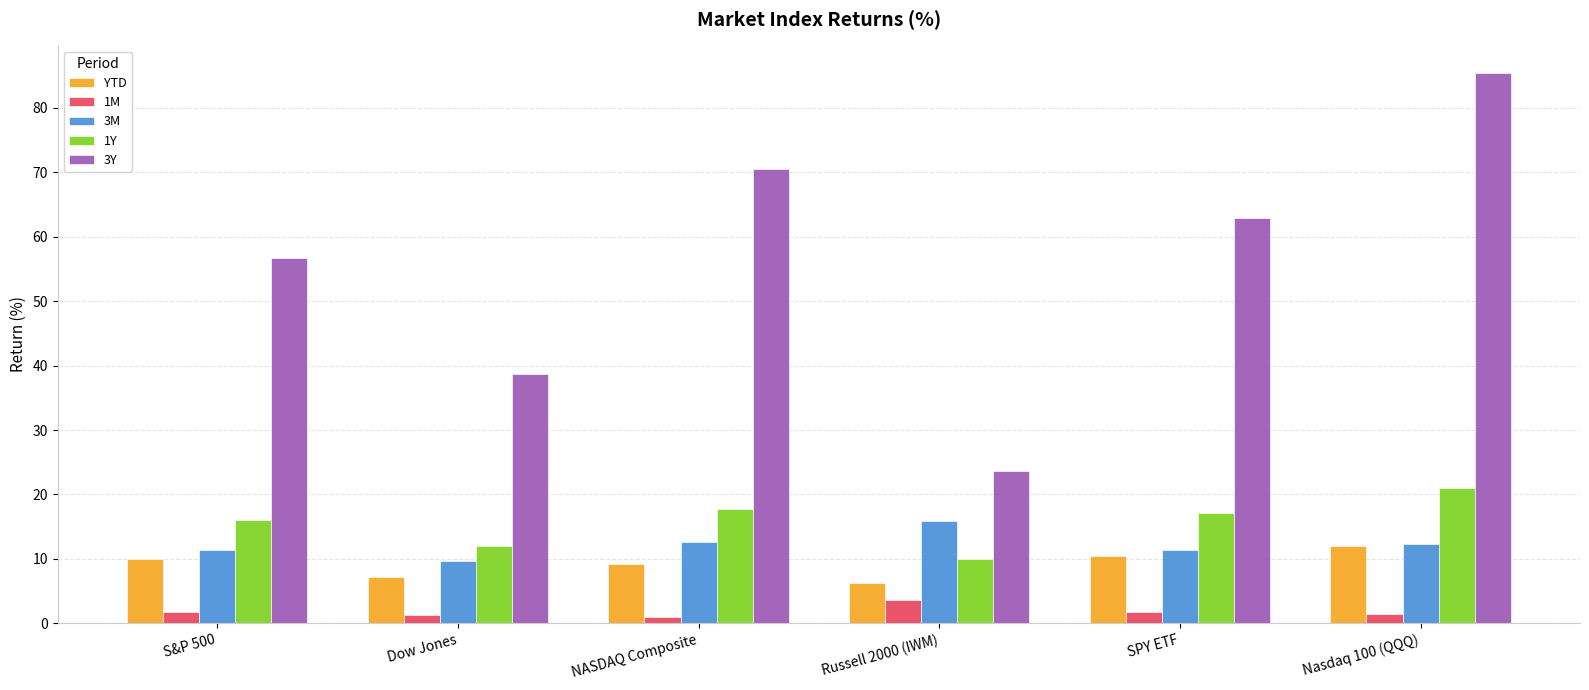

What is the average value of the YTD series?

9.2